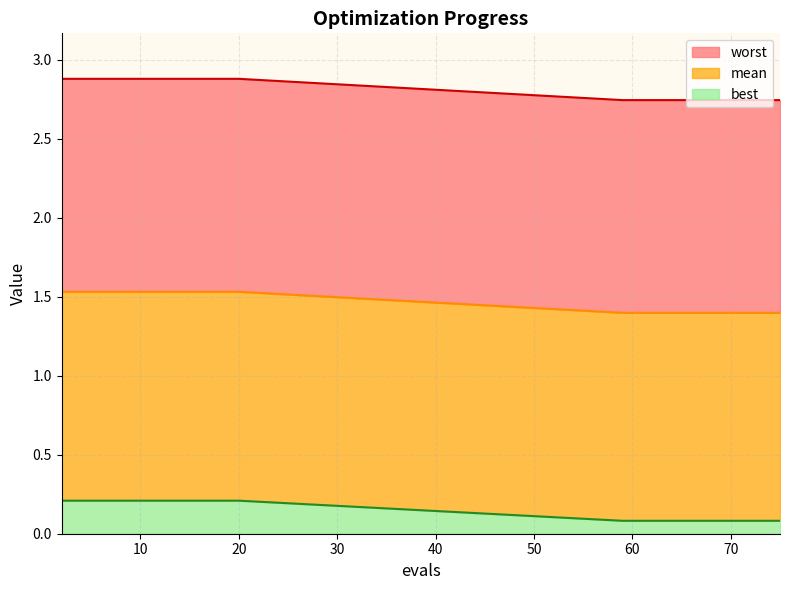

Count the best values in the range 1 to 2.

20